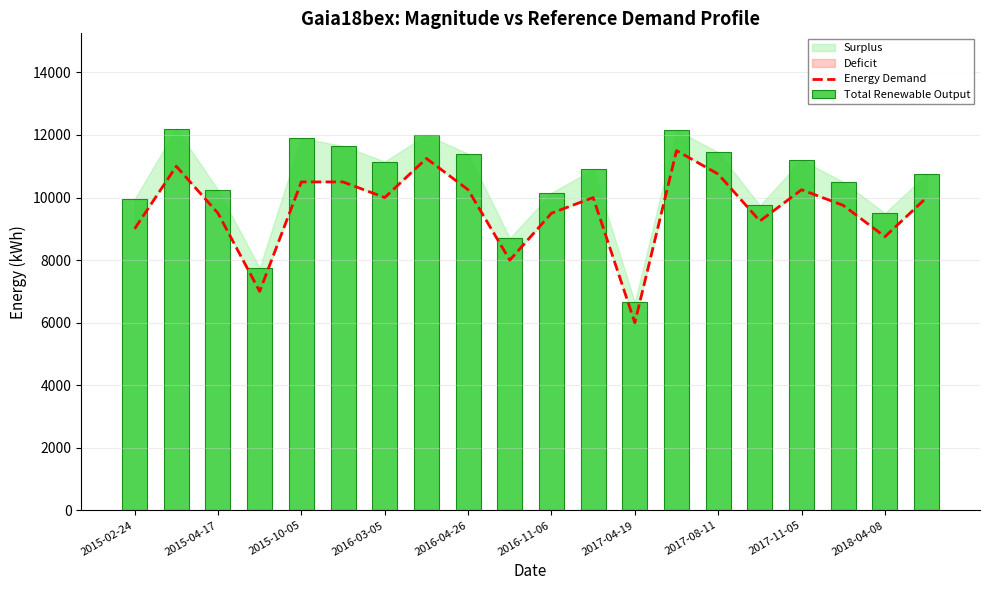

What is the highest value of the Total Renewable Output series?

12200.0